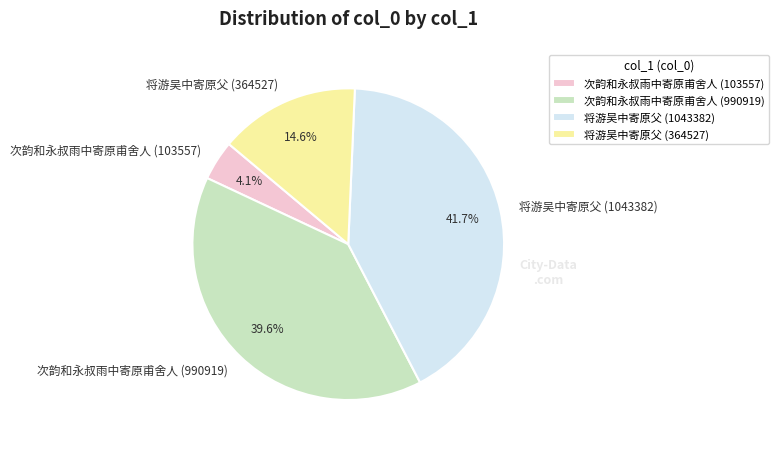

What percentage is the 将游吴中寄原父 (1043382) slice, to the nearest percent?

42%